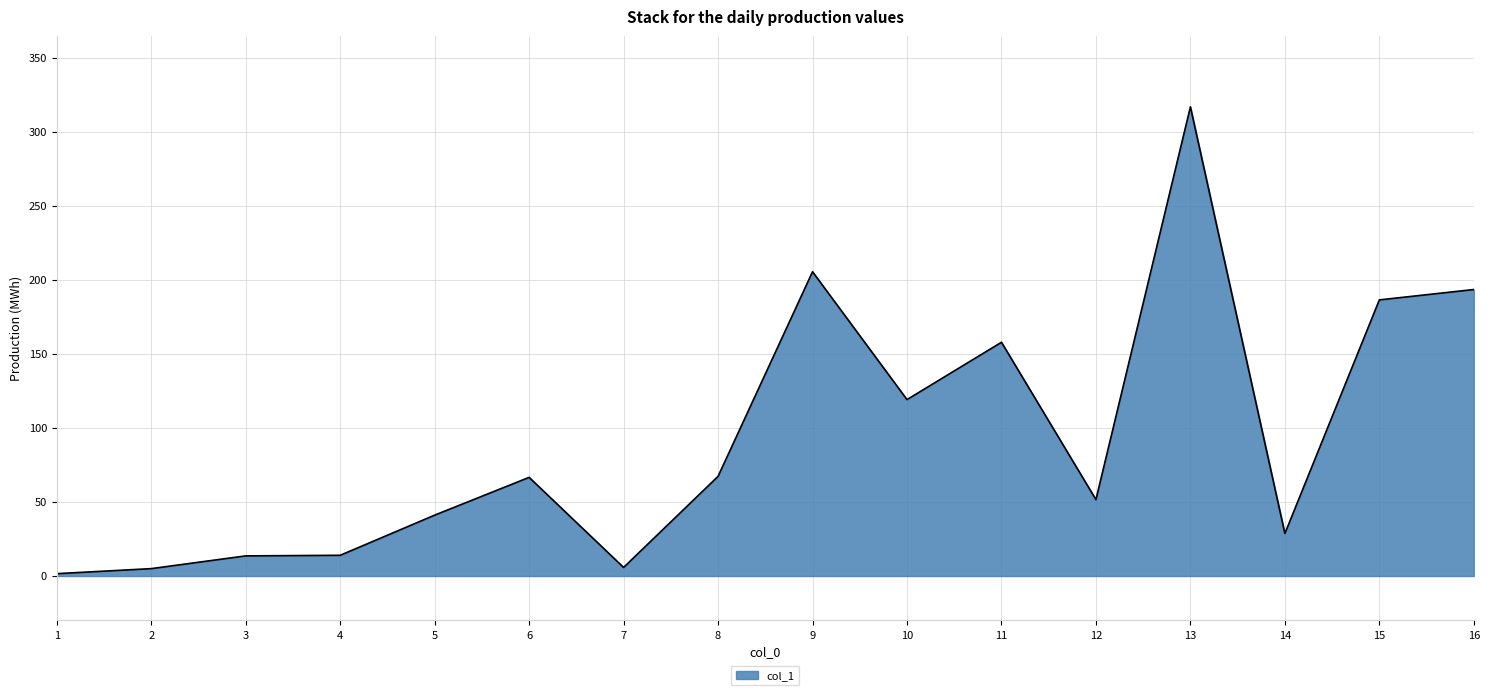

What is the ratio of the value at 16 to the value at 14?

6.7